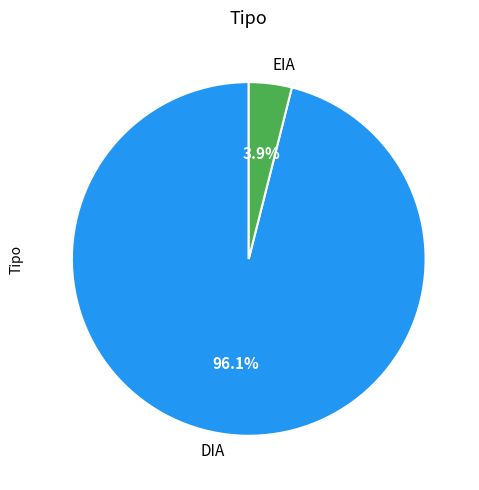

To the nearest percent, what is the average slice percentage?

50%